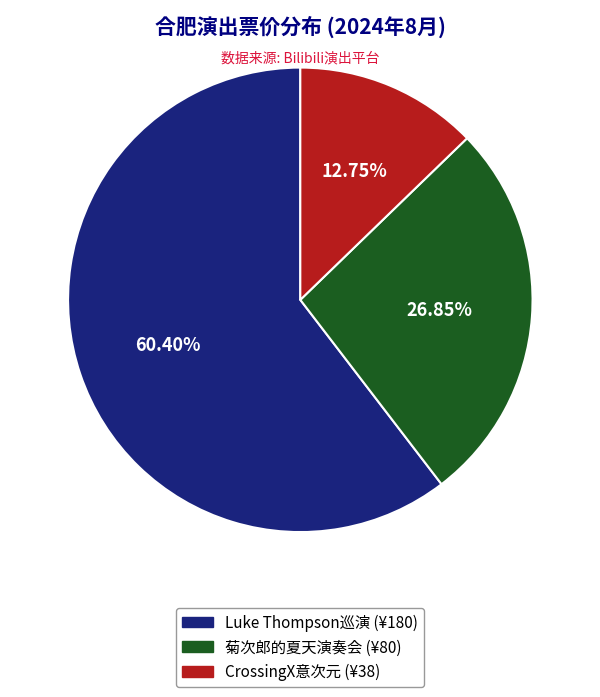

Does any single category account for the majority?

Yes